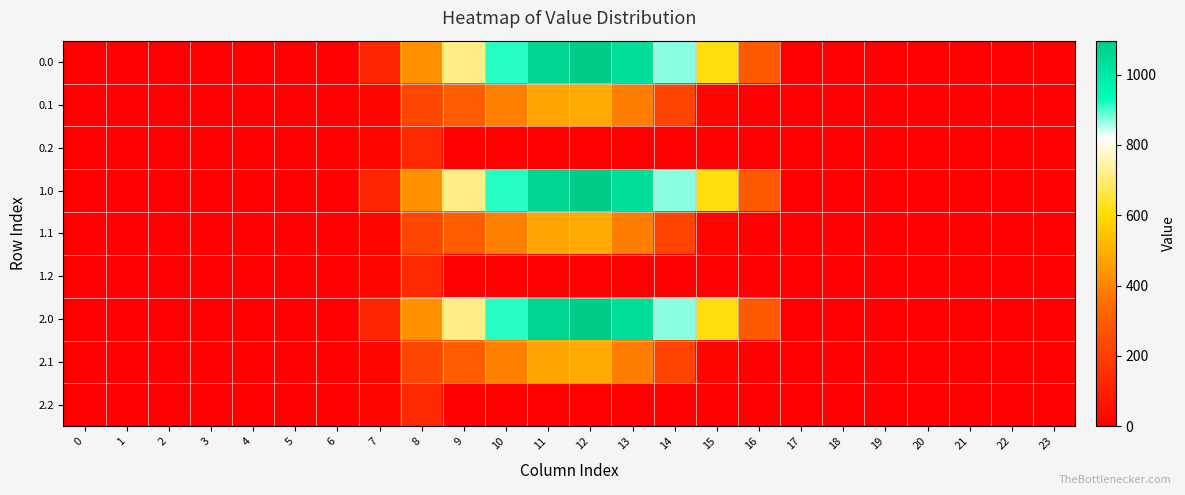

Reading left to right, list all the values displayed in this chart.

0.0: 0=0.0	1=0.0	2=0.0	3=0.0	4=0.0	5=0.0	6=0.0	7=120.6	8=430.3	9=716.9	10=916.2	11=1060.3	12=1096.7	13=1032.9	14=870.6	15=615.9	16=294.5	17=0.0	18=0.0	19=0.0	20=0.0	21=0.0	22=0.0	23=0.0
0.1: 0=0.0	1=0.0	2=0.0	3=0.0	4=0.0	5=0.0	6=0.0	7=17.7	8=227.5	9=295.9	10=388.1	11=471.7	12=485.4	13=382.7	14=219.2	15=17.3	16=0.0	17=0.0	18=0.0	19=0.0	20=0.0	21=0.0	22=0.0	23=0.0
0.2: 0=0.0	1=0.0	2=0.0	3=0.0	4=0.0	5=0.0	6=0.0	7=22.3	8=134.2	9=0.0	10=0.0	11=0.0	12=0.0	13=0.0	14=0.0	15=0.0	16=0.0	17=0.0	18=0.0	19=0.0	20=0.0	21=0.0	22=0.0	23=0.0
1.0: 0=0.0	1=0.0	2=0.0	3=0.0	4=0.0	5=0.0	6=0.0	7=120.6	8=430.3	9=716.9	10=916.2	11=1060.3	12=1096.7	13=1032.9	14=870.6	15=615.9	16=294.5	17=0.0	18=0.0	19=0.0	20=0.0	21=0.0	22=0.0	23=0.0
1.1: 0=0.0	1=0.0	2=0.0	3=0.0	4=0.0	5=0.0	6=0.0	7=17.7	8=227.5	9=295.9	10=388.1	11=471.7	12=485.4	13=382.7	14=219.2	15=17.3	16=0.0	17=0.0	18=0.0	19=0.0	20=0.0	21=0.0	22=0.0	23=0.0
1.2: 0=0.0	1=0.0	2=0.0	3=0.0	4=0.0	5=0.0	6=0.0	7=22.3	8=134.2	9=0.0	10=0.0	11=0.0	12=0.0	13=0.0	14=0.0	15=0.0	16=0.0	17=0.0	18=0.0	19=0.0	20=0.0	21=0.0	22=0.0	23=0.0
2.0: 0=0.0	1=0.0	2=0.0	3=0.0	4=0.0	5=0.0	6=0.0	7=120.6	8=430.3	9=716.9	10=916.2	11=1060.3	12=1096.7	13=1032.9	14=870.6	15=615.9	16=294.5	17=0.0	18=0.0	19=0.0	20=0.0	21=0.0	22=0.0	23=0.0
2.1: 0=0.0	1=0.0	2=0.0	3=0.0	4=0.0	5=0.0	6=0.0	7=17.7	8=227.5	9=295.9	10=388.1	11=471.7	12=485.4	13=382.7	14=219.2	15=17.3	16=0.0	17=0.0	18=0.0	19=0.0	20=0.0	21=0.0	22=0.0	23=0.0
2.2: 0=0.0	1=0.0	2=0.0	3=0.0	4=0.0	5=0.0	6=0.0	7=22.3	8=134.2	9=0.0	10=0.0	11=0.0	12=0.0	13=0.0	14=0.0	15=0.0	16=0.0	17=0.0	18=0.0	19=0.0	20=0.0	21=0.0	22=0.0	23=0.0